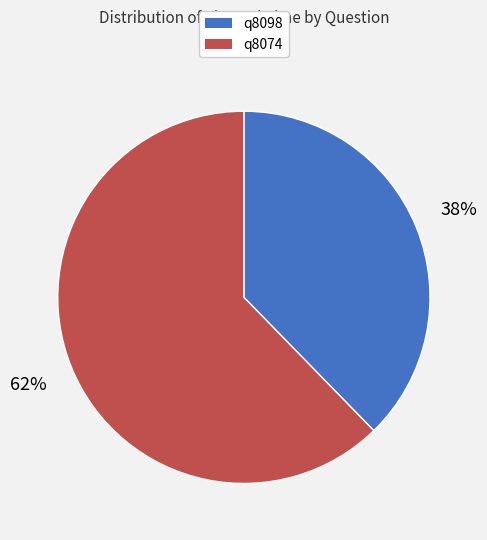

True or false: q8098 accounts for 46% of the total.

False